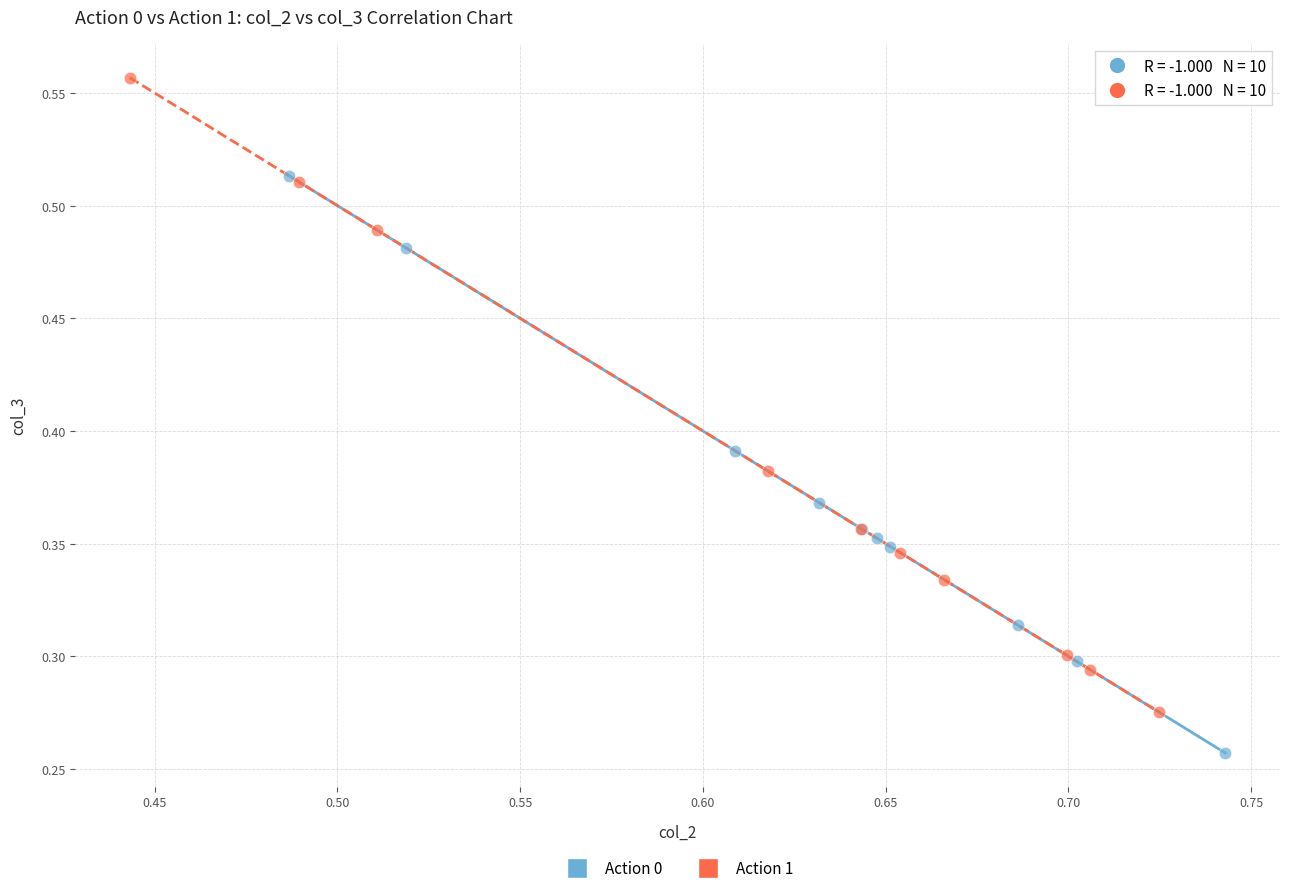

Which series reaches the minimum Y coordinate?

Action 0